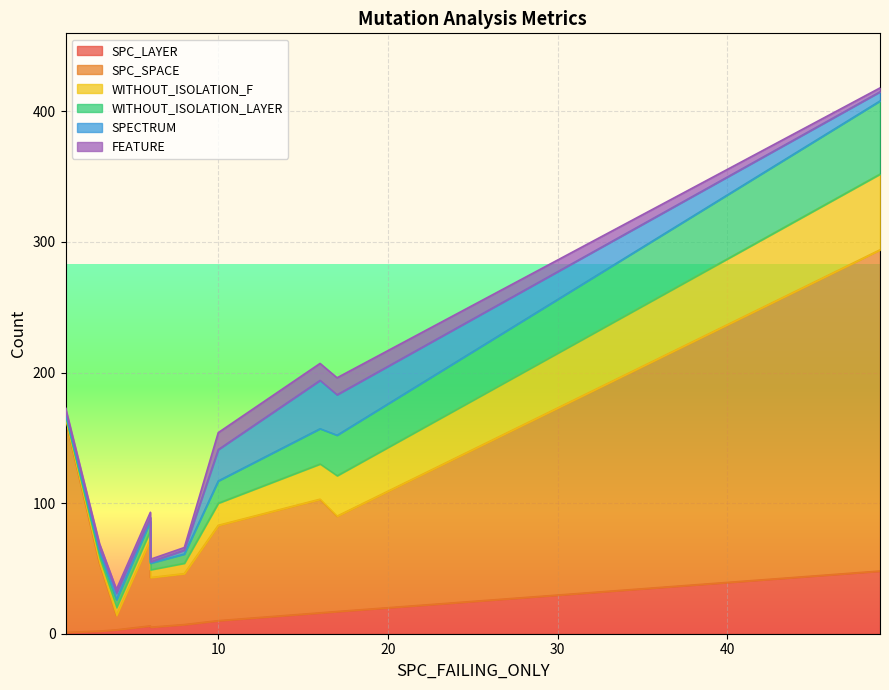

Between 7 and 2, which is larger?

2